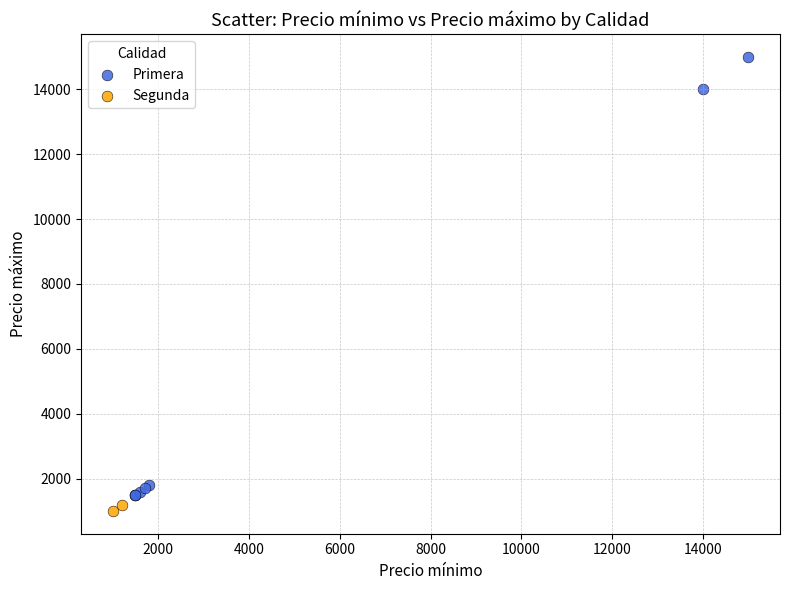

What are all the series names shown in the legend?

Primera, Segunda